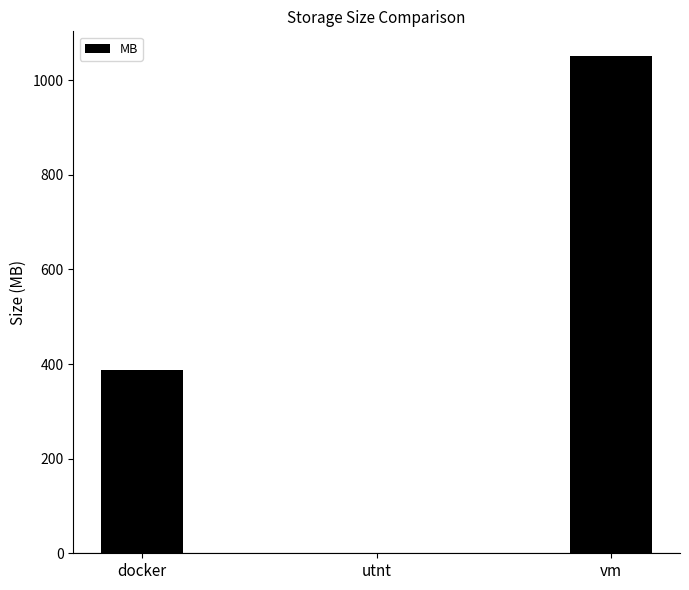

What is the maximum value shown in the chart?

1051.0